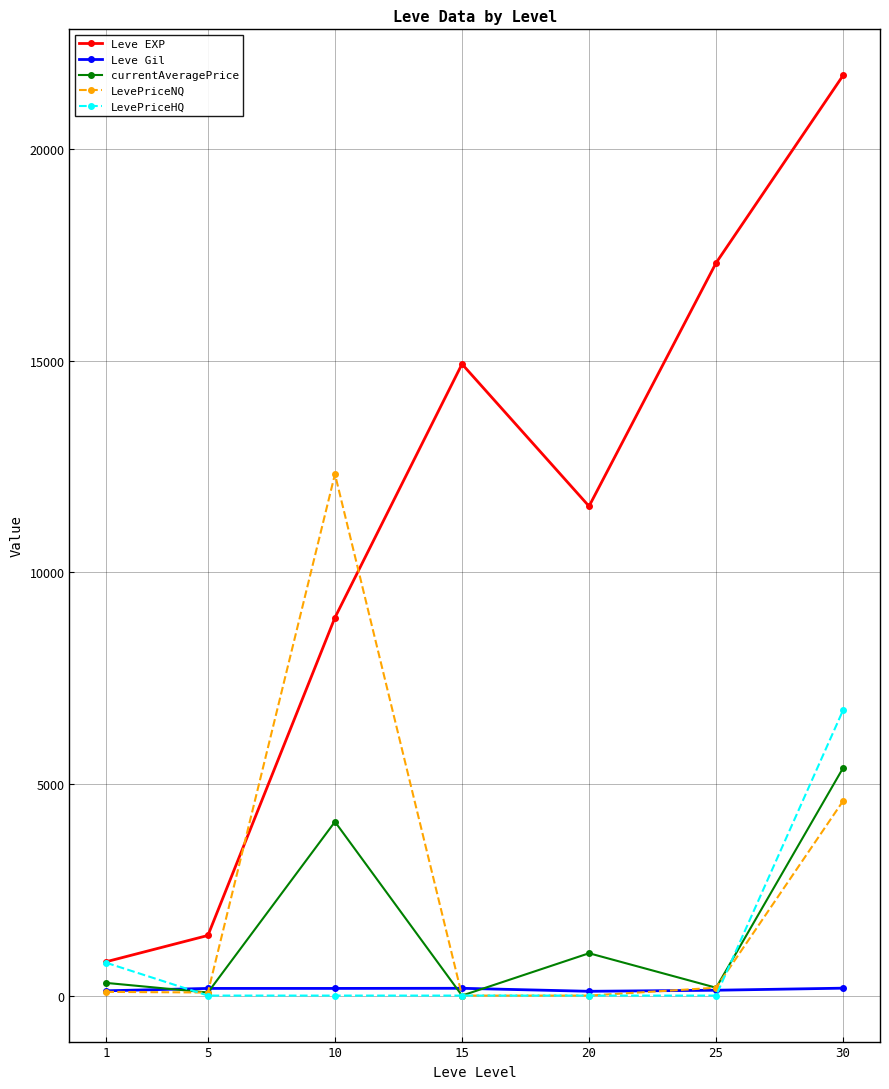

The value of currentAveragePrice at 15 is 2077.9. True or false?

False